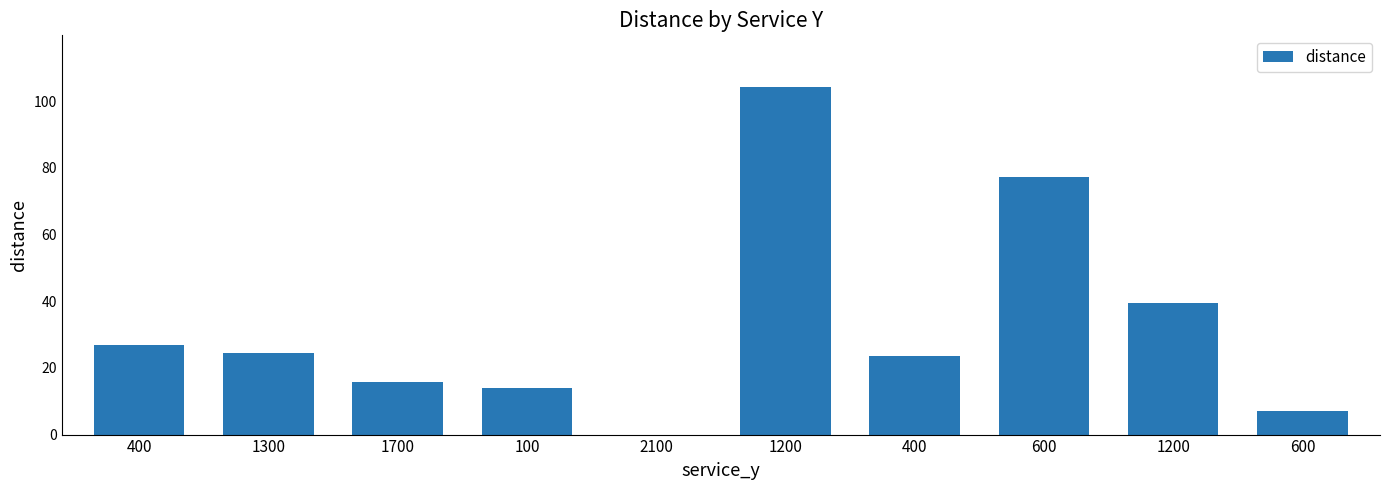

How many positive values are there?

9